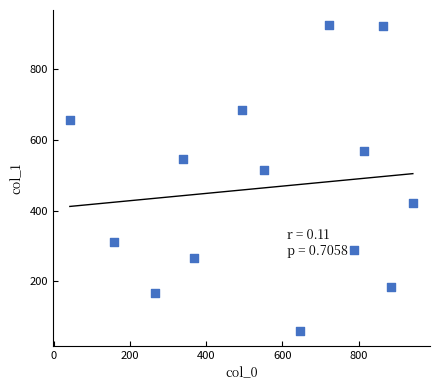

What Y value in the scatter plot is closest to 492?

515.9